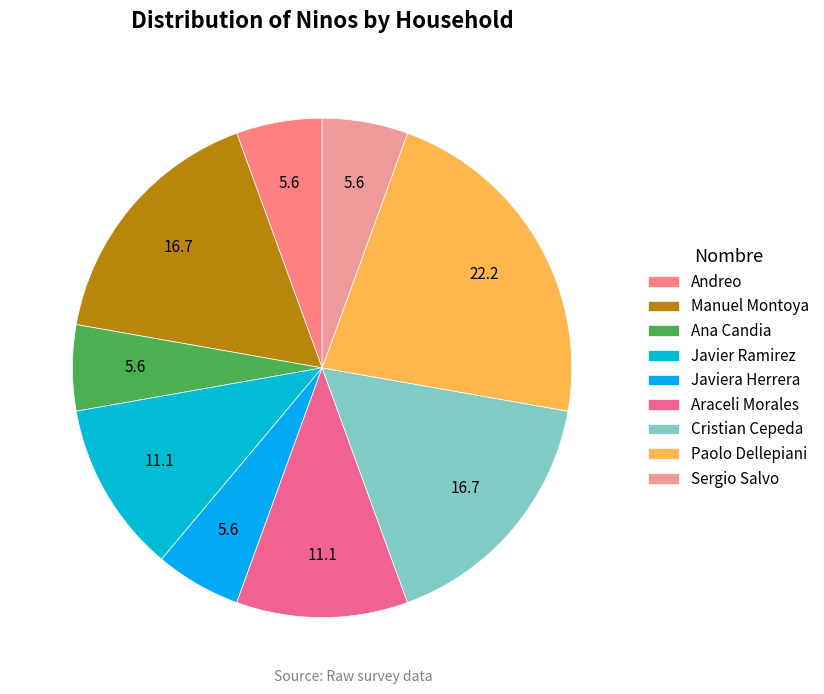

Count the number of slices in the pie.

9